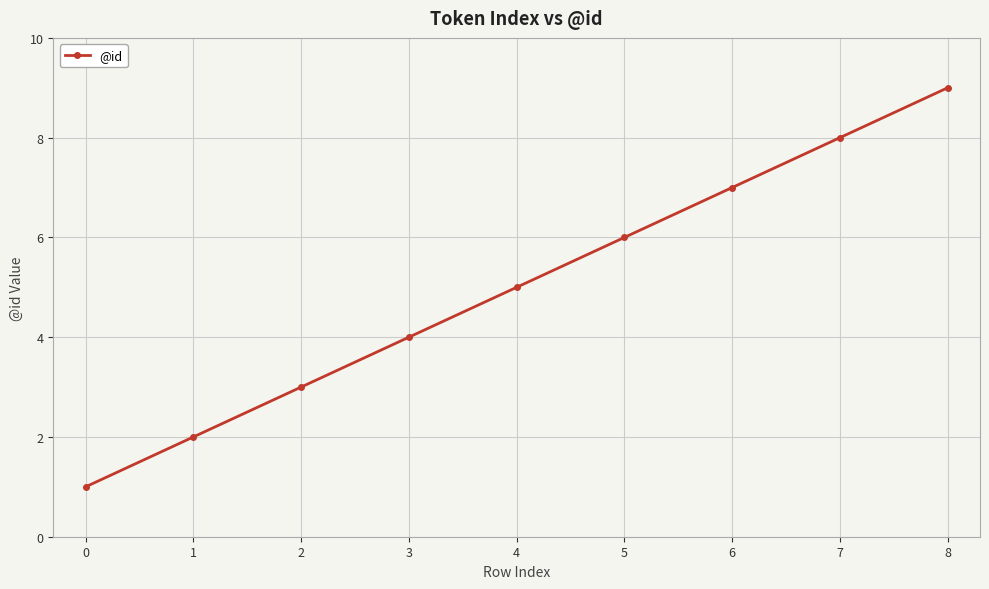

Rank the categories by value from lowest to highest.

0, 1, 2, 3, 4, 5, 6, 7, 8